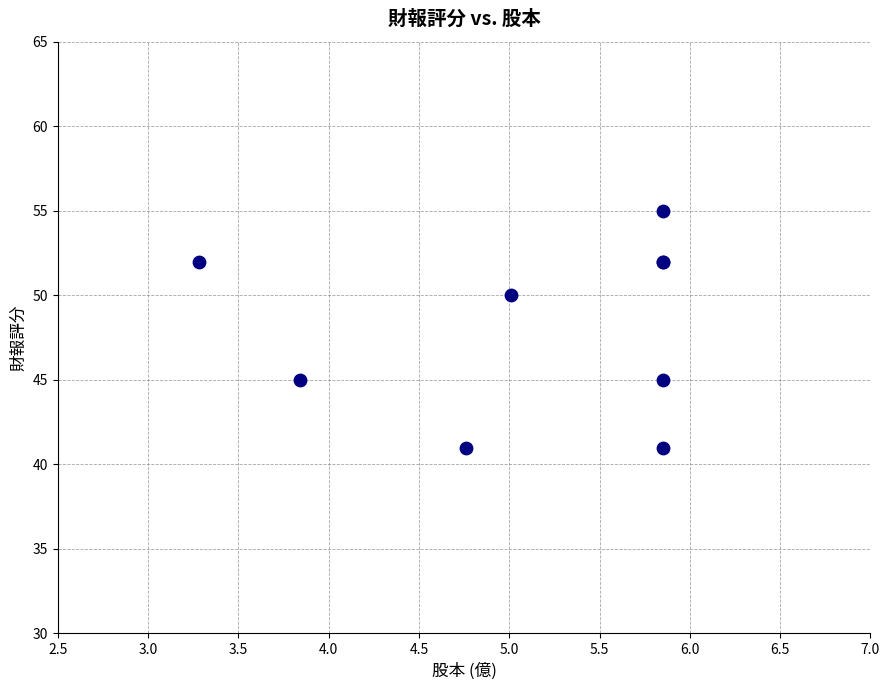

What Y value in the scatter plot is closest to 48?

50